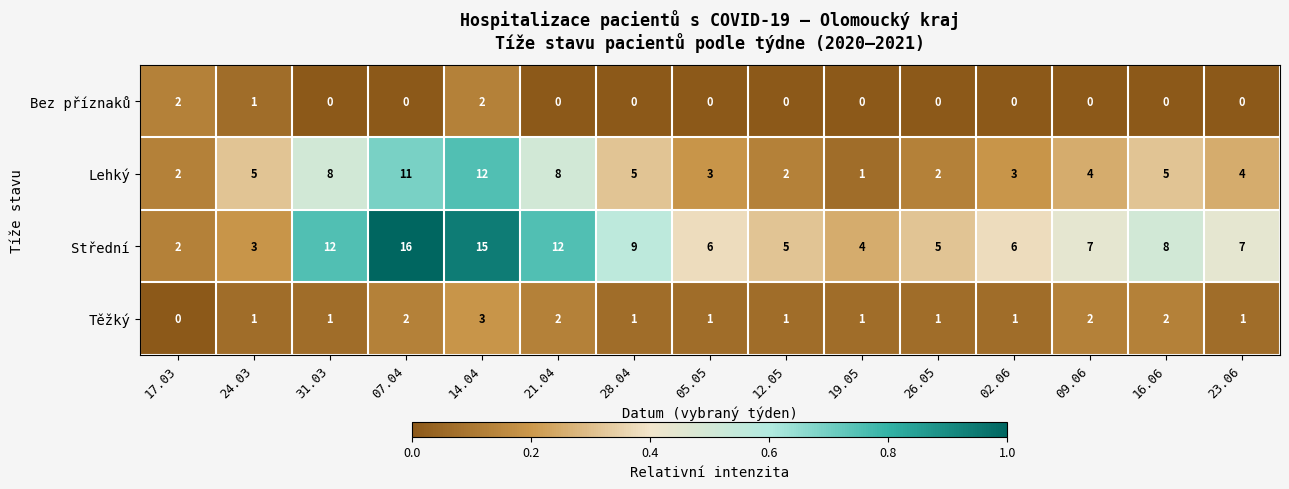

Which series has the widest spread of values?

Střední